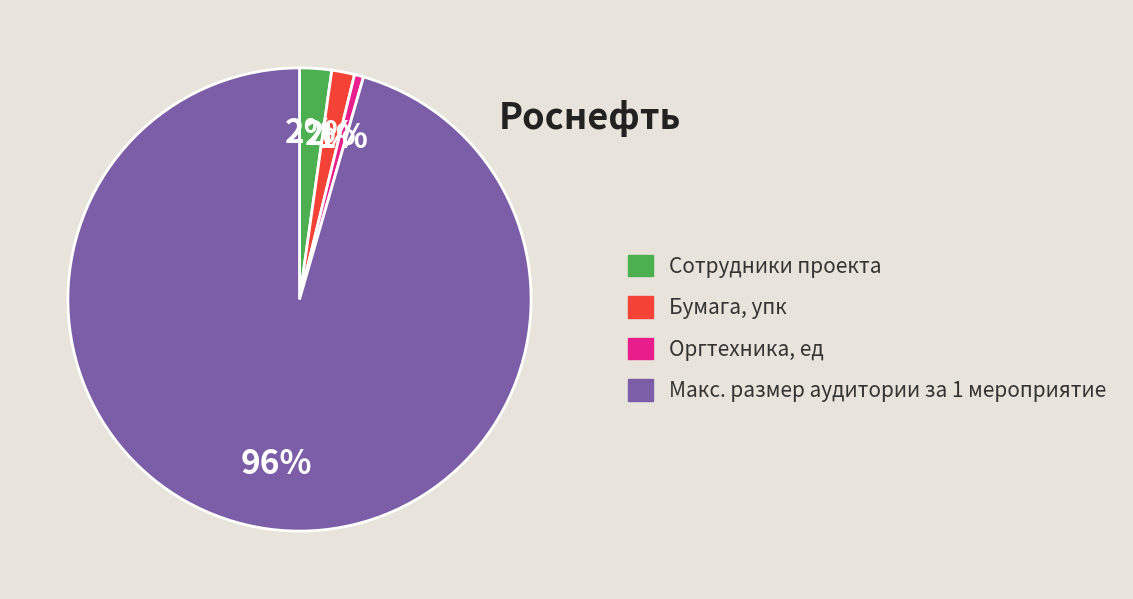

To the nearest percent, what is the combined percentage of Сотрудники проекта and Бумага, упк?

4%